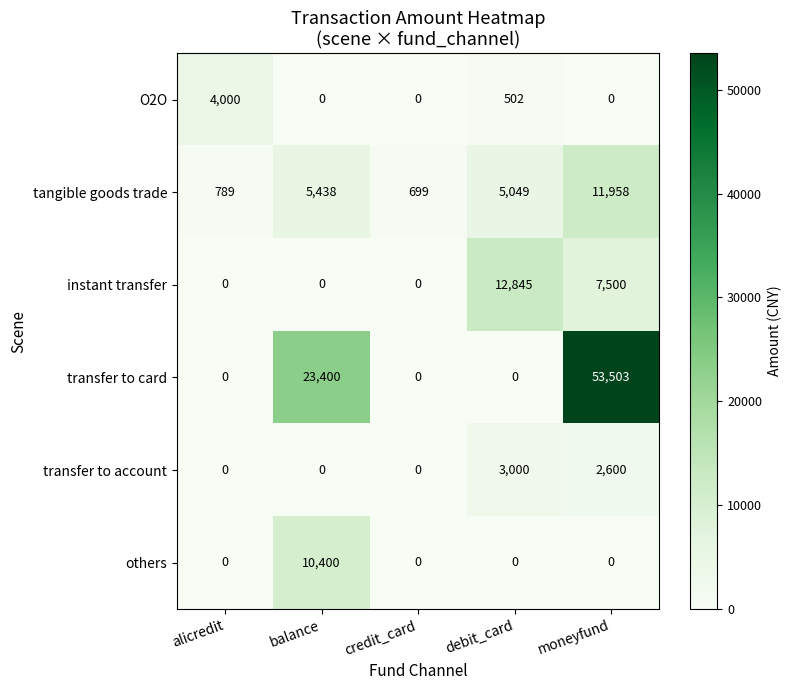

Which series has the largest range (max minus min)?

transfer to card